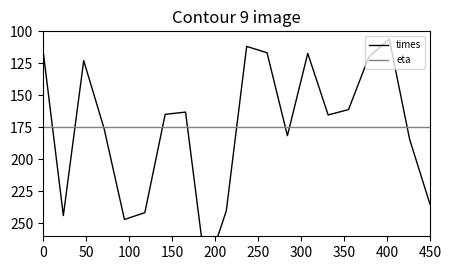

What are all the series names shown in the legend?

times, eta